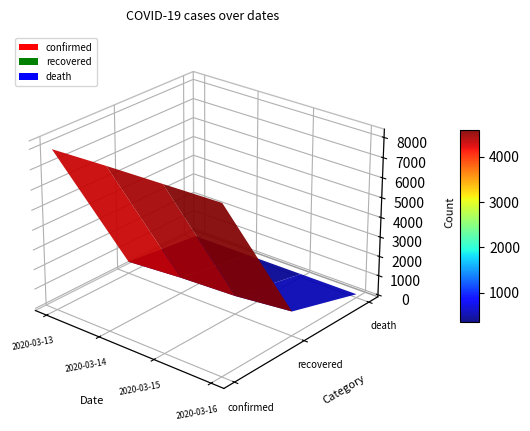

Reading left to right, extract all data points from this chart.

confirmed: 2020-03-13=7979	2020-03-14=8086	2020-03-15=8162	2020-03-16=8236
recovered: 2020-03-13=510	2020-03-14=714	2020-03-15=834	2020-03-16=1137
death: 2020-03-13=67	2020-03-14=72	2020-03-15=75	2020-03-16=75